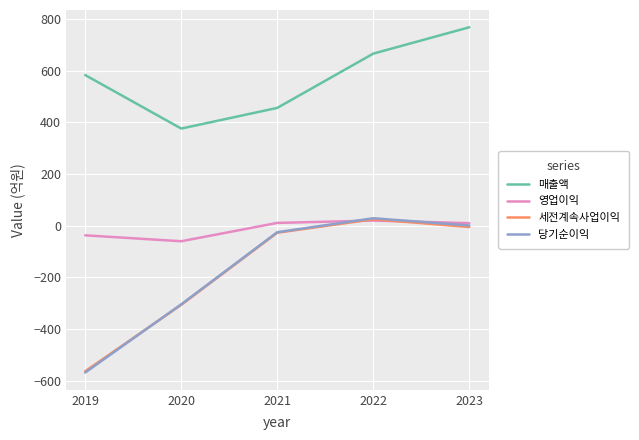

What is the spread (max minus min) of values at 2020?

682